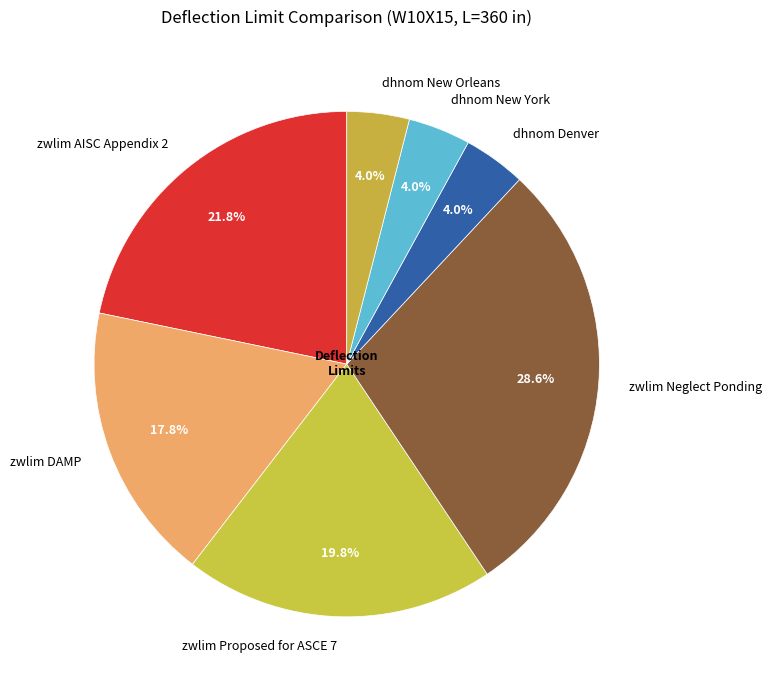

What percentage is the zwlim AISC Appendix 2 slice, to the nearest percent?

22%